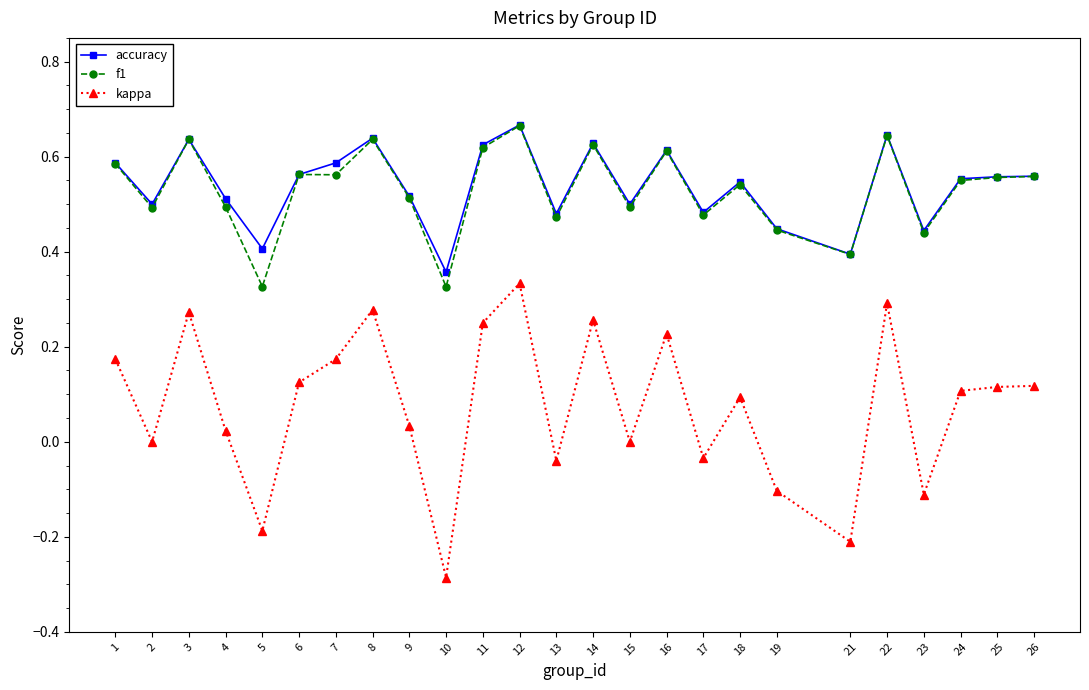

Which category has the highest value in the kappa series?

12